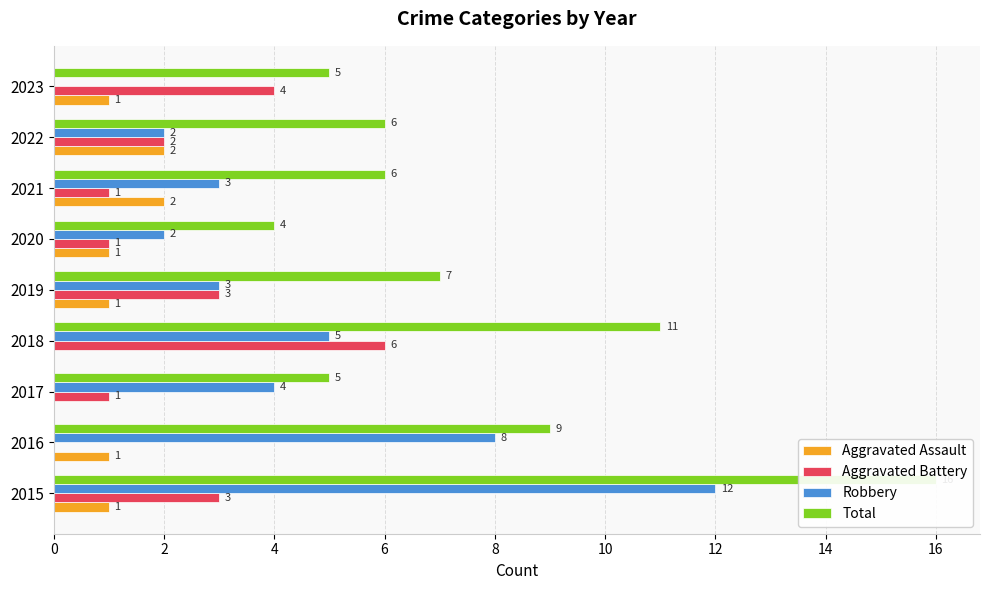

List the series in order of their peak value, highest first.

Total, Robbery, Aggravated Battery, Aggravated Assault